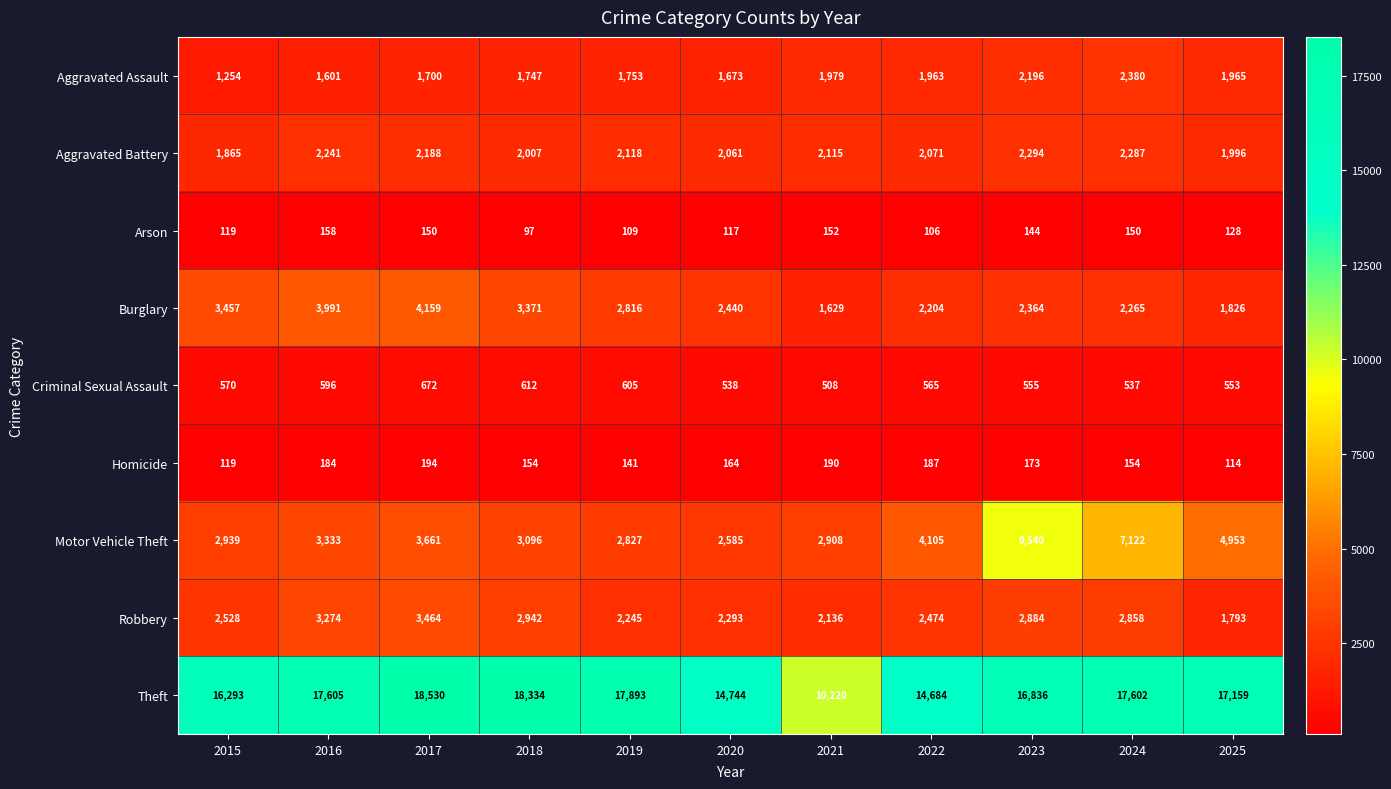

What is the difference between the highest and lowest values at 2019?

17784